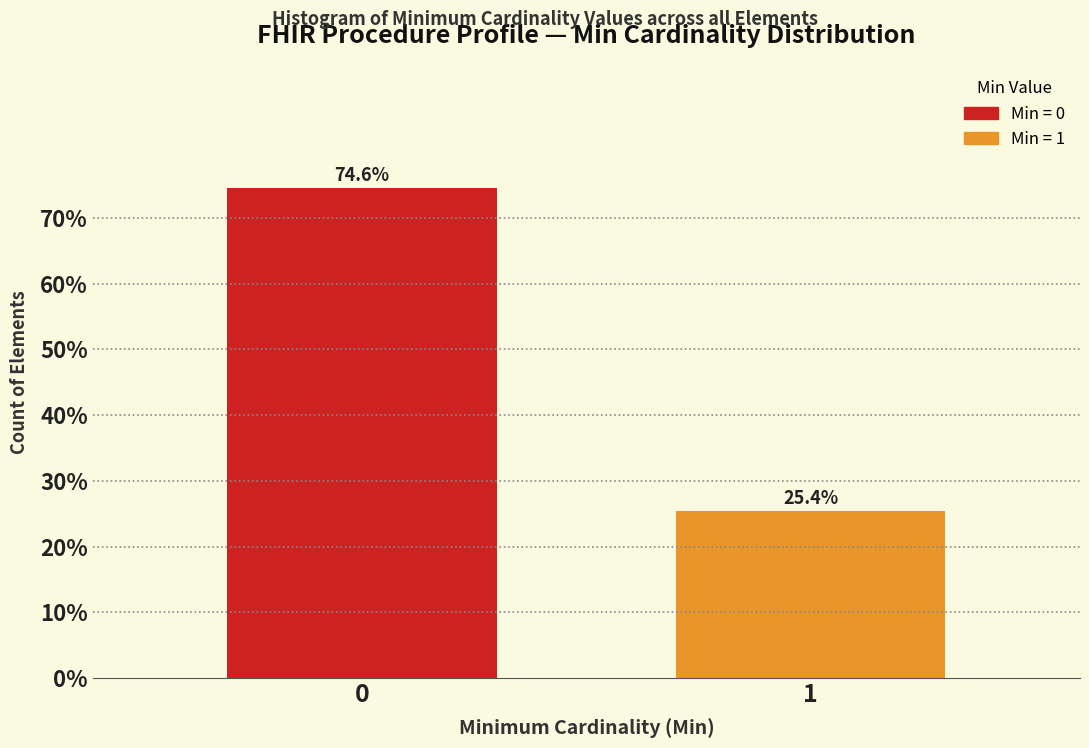

Reading left to right, what are all the values shown in this chart?

0=74.6	1=25.4